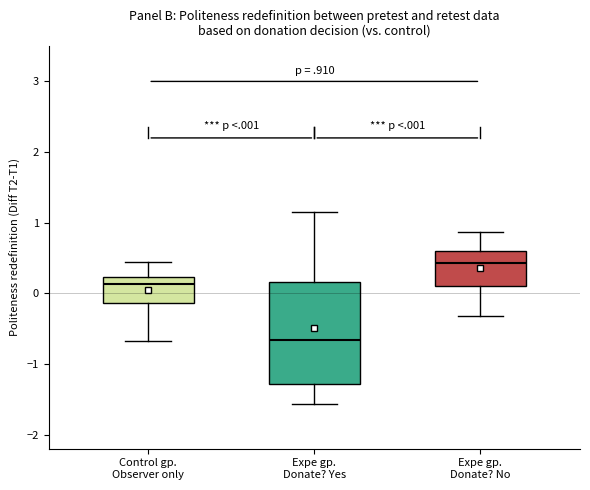

Where does the median line of the box for Control gp. Observer only sit on the y-axis? The values are not printed on the chart, so give them approximately, as read against the axis.

0.1